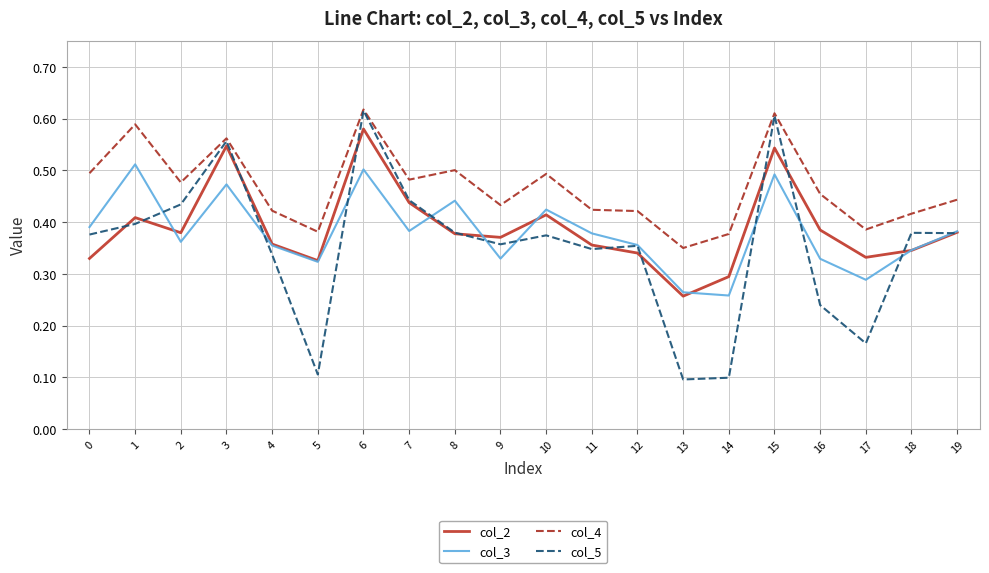

Which category has the lowest value in the col_4 series?

13